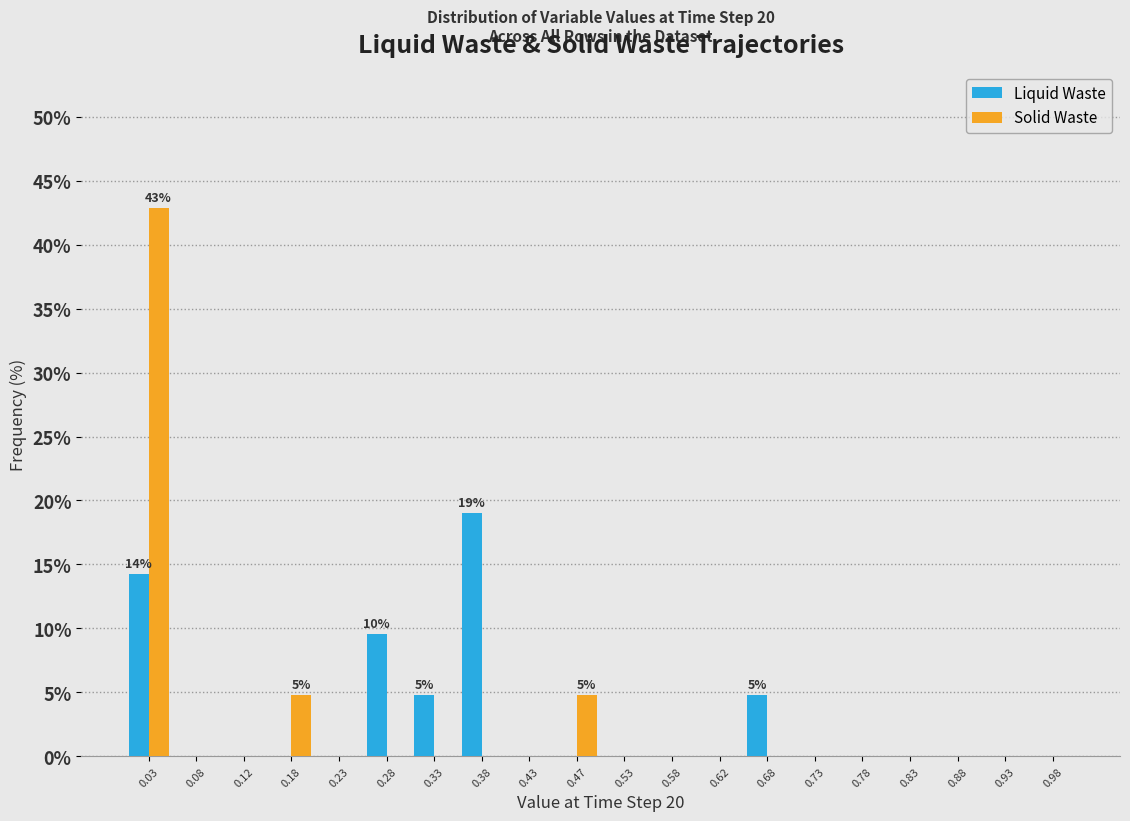

In the Liquid Waste series, which range on the x-axis has the tallest bar?

0.35 to 0.40